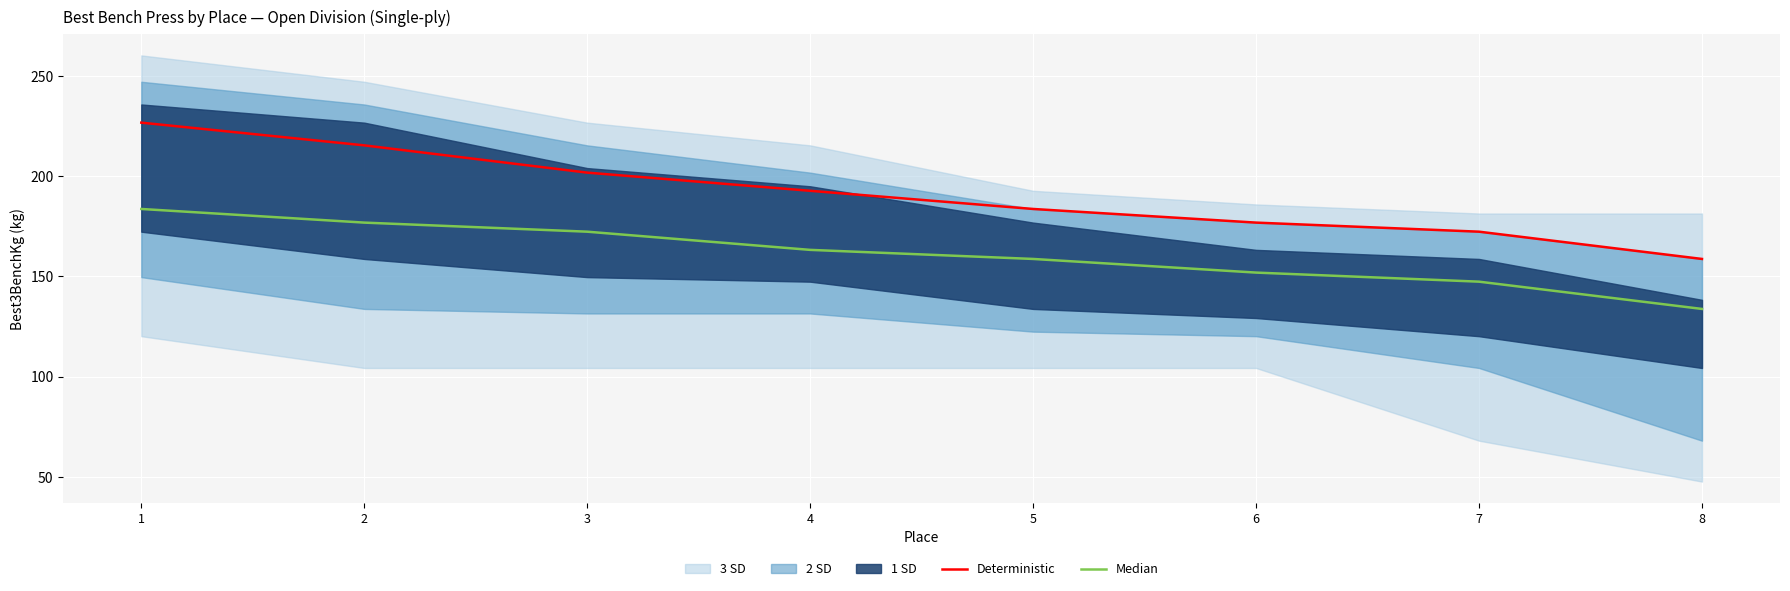

What is the sum of the Deterministic values at 3 and 5?

385.6